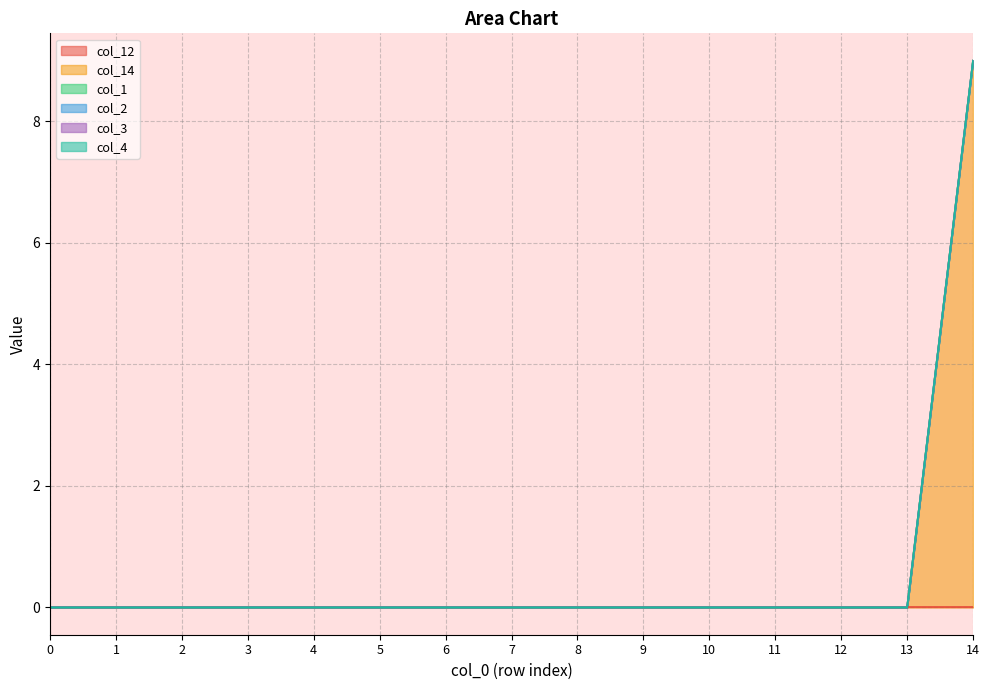

True or false: col_2 and col_3 intersect in this chart.

False